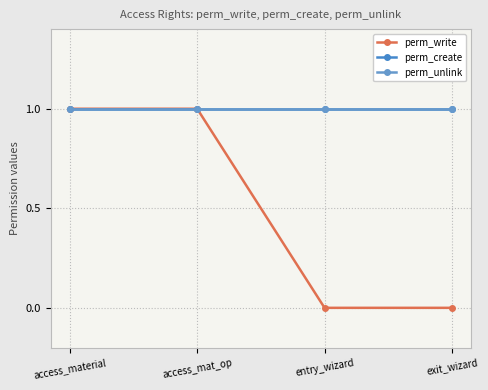

The perm_unlink series shows 0 at access_material. True or false?

False